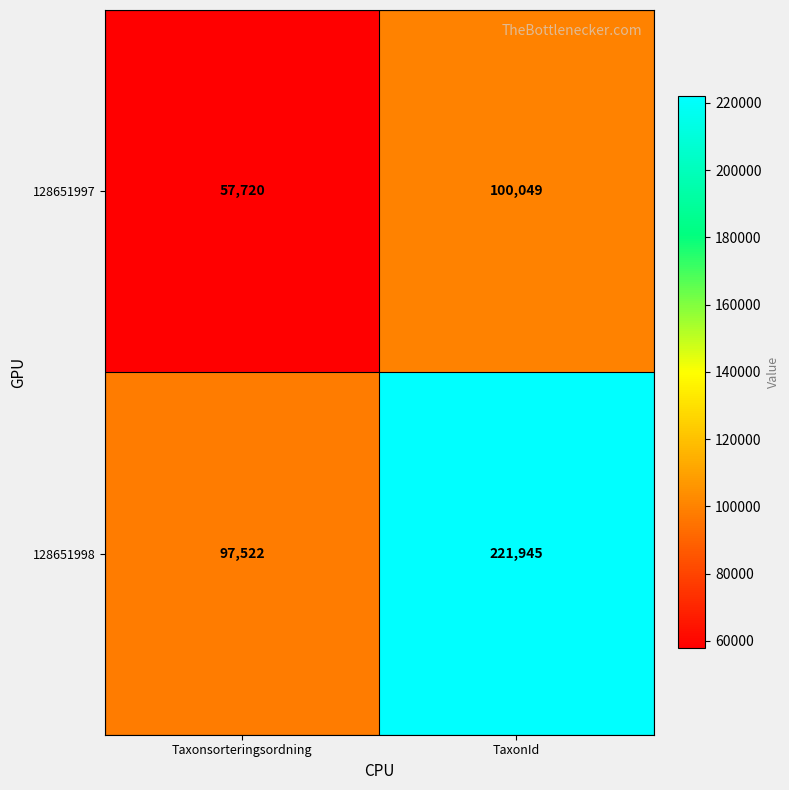

Reading right to left, list all the values displayed in this chart.

128651997: TaxonId=100049	Taxonsorteringsordning=57720
128651998: TaxonId=221945	Taxonsorteringsordning=97522